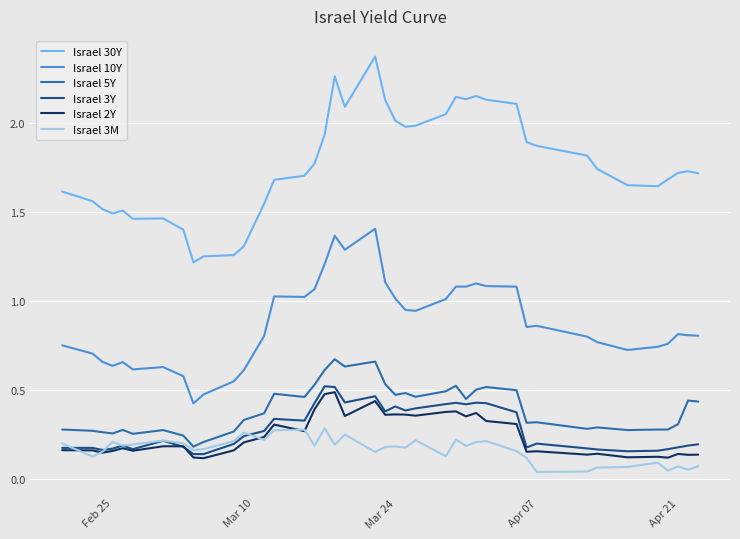

Which series has the largest total across all categories?

Israel 30Y